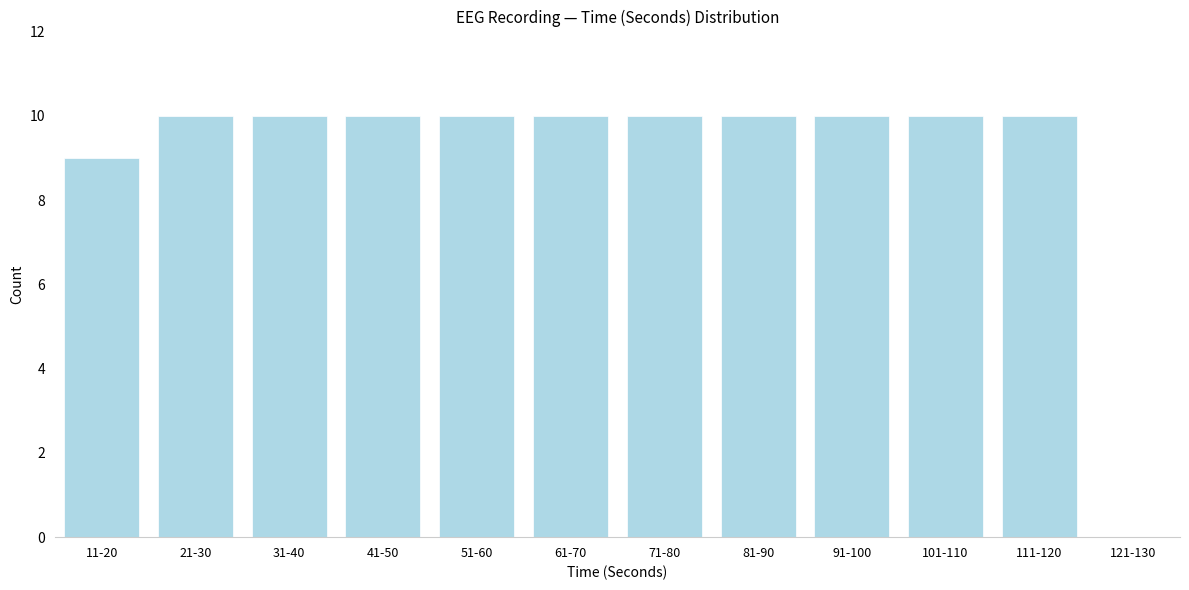

Reading left to right, list all the values displayed in this chart.

11-20=9	21-30=10	31-40=10	41-50=10	51-60=10	61-70=10	71-80=10	81-90=10	91-100=10	101-110=10	111-120=10	121-130=0